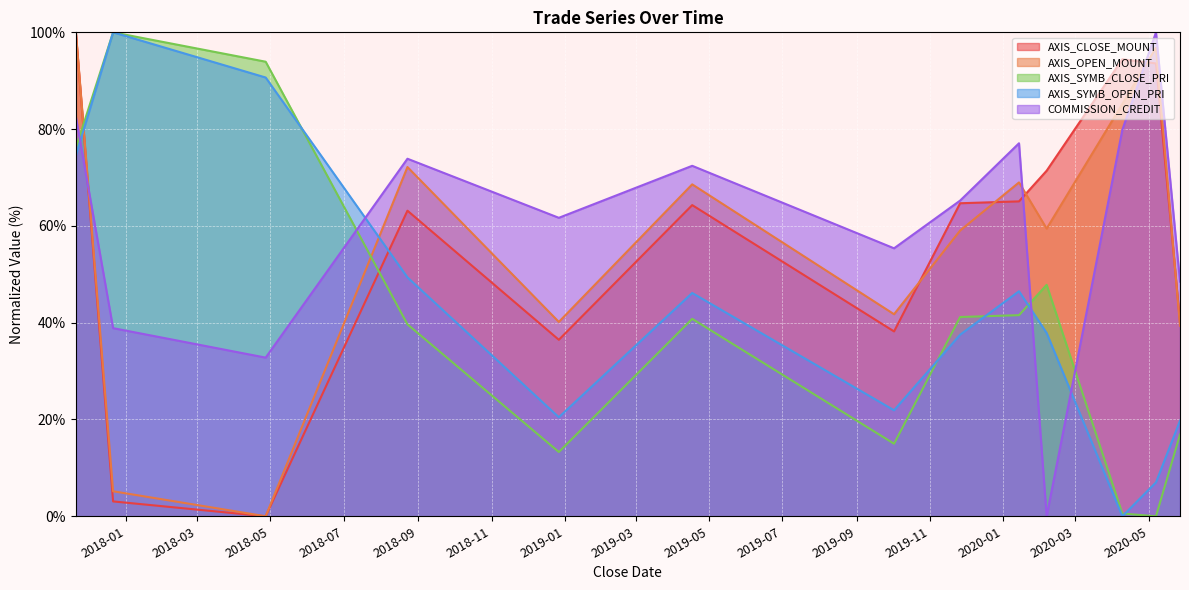

At which label does AXIS_OPEN_MOUNT reach its minimum?

2018-04-27